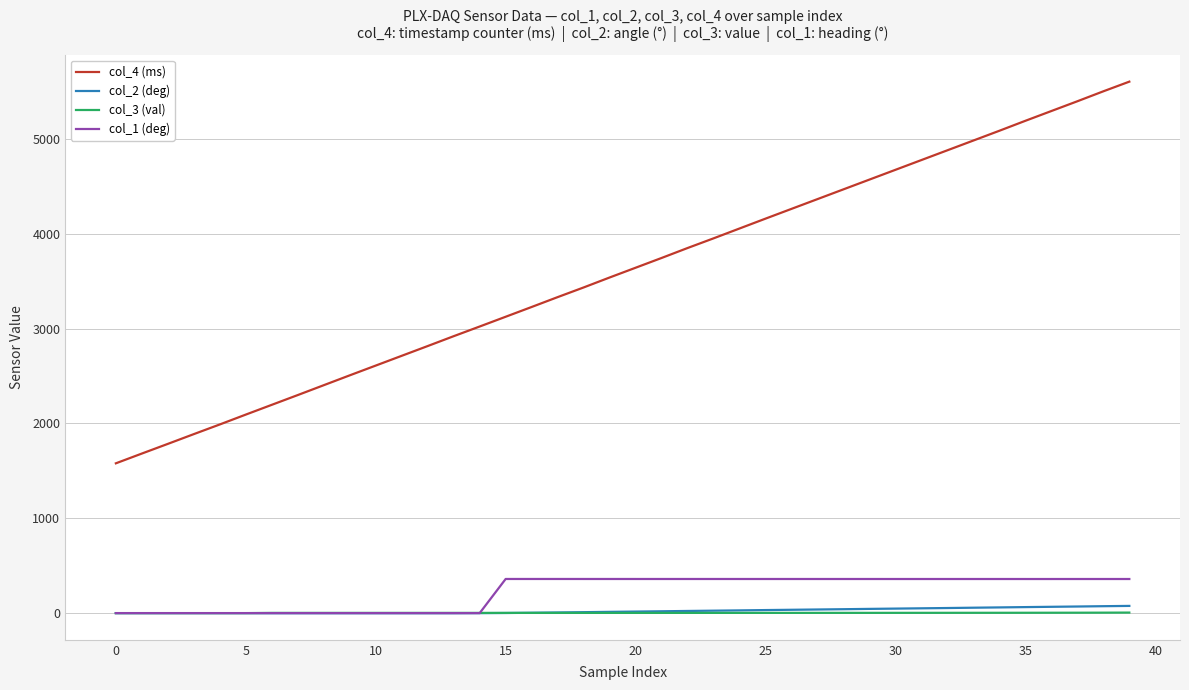

What is the sum of all col_3 (val) values?

89.7